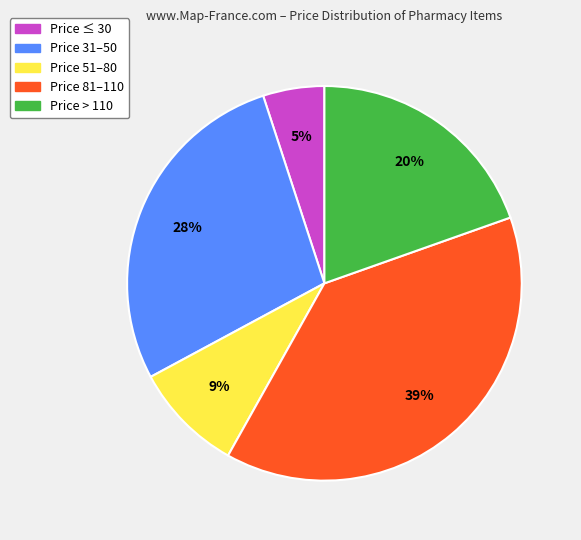

Does any single category account for the majority?

No